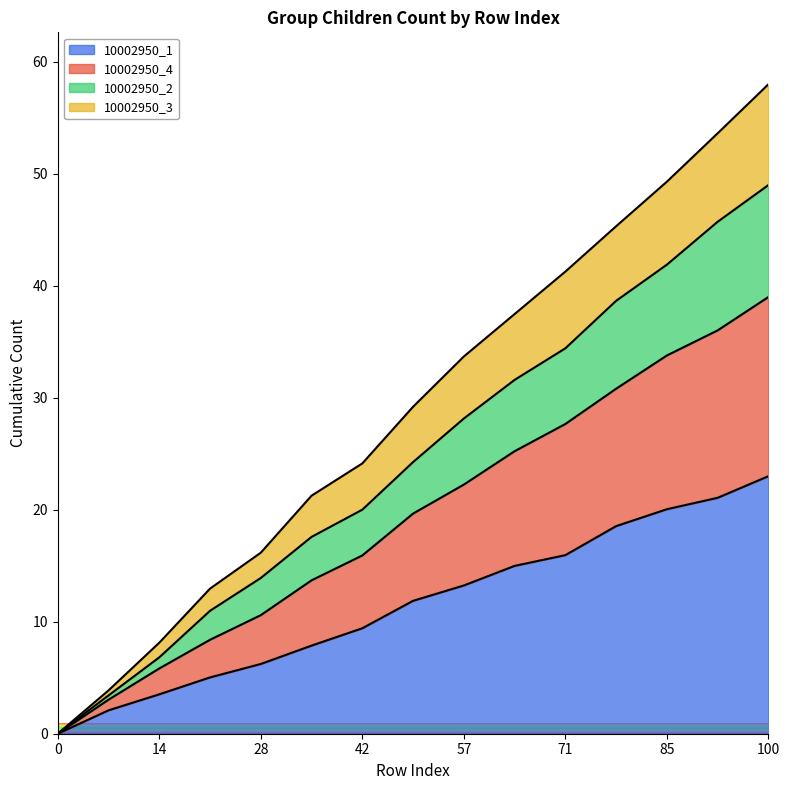

What is the total value across all series at 71?

41.3